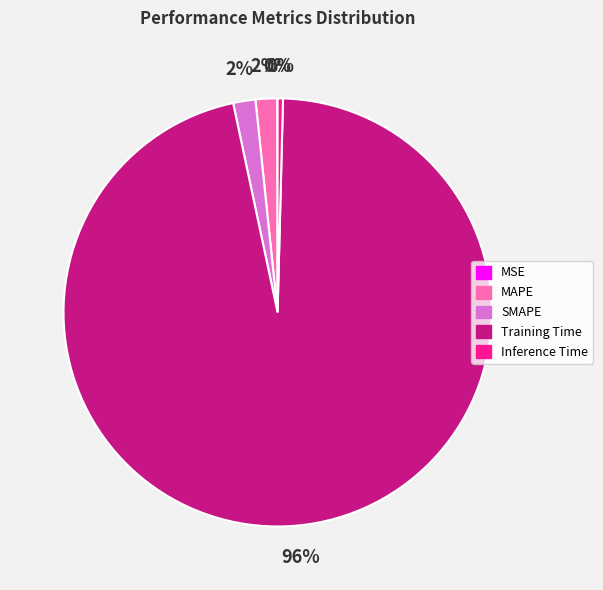

Does any single category account for the majority?

Yes